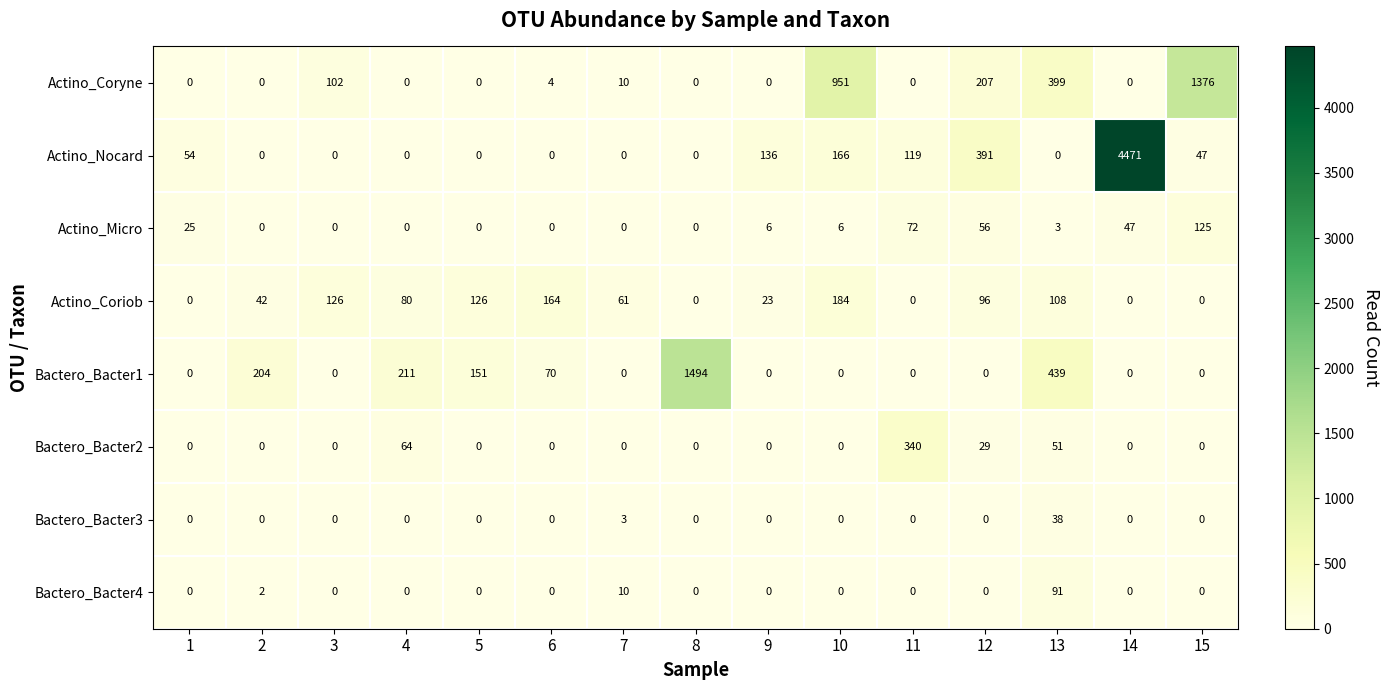

The value of Actino_Nocard at 12 is 556. True or false?

False